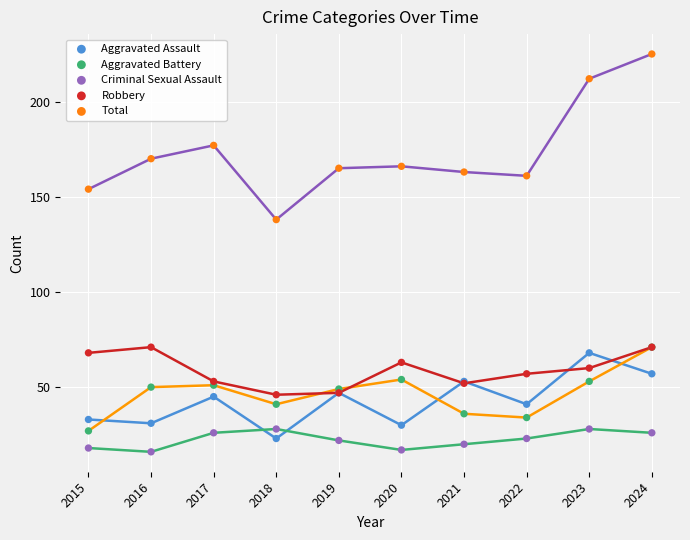

Across all series, what Y value is closest to 120?

138